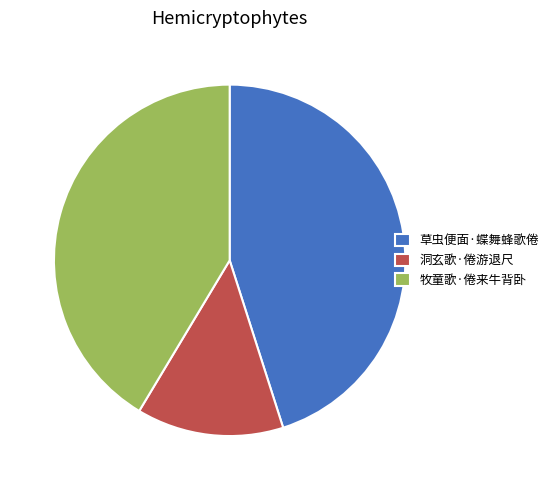

Is there any slice that represents more than half of the pie?

No